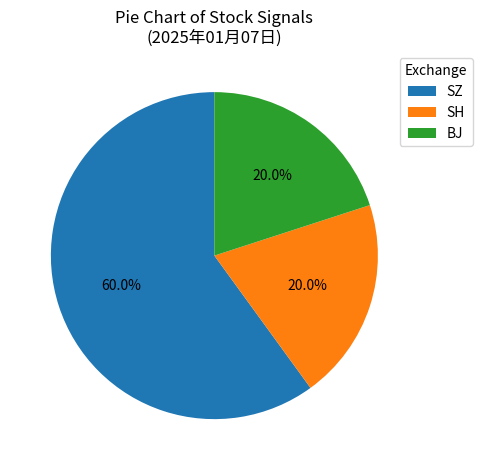

To the nearest percent, what is the average slice percentage?

33%